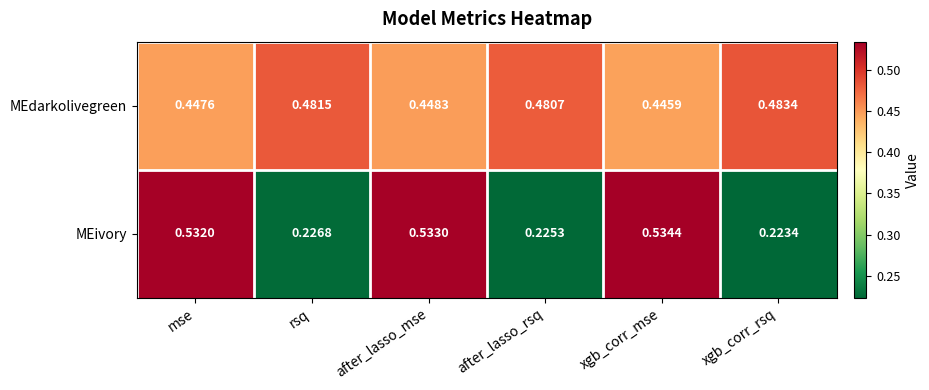

At which label does MEivory reach its peak?

xgb_corr_mse